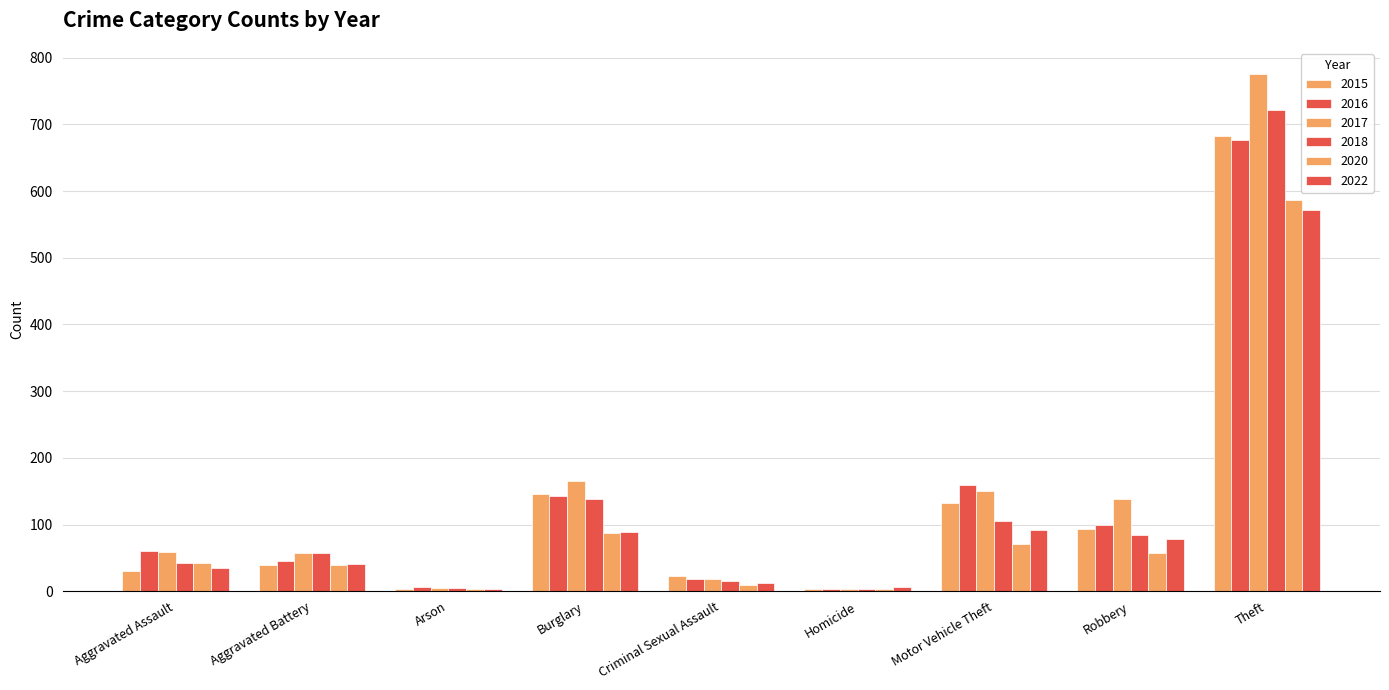

What is the label of the 3rd bar from the right?

Motor Vehicle Theft